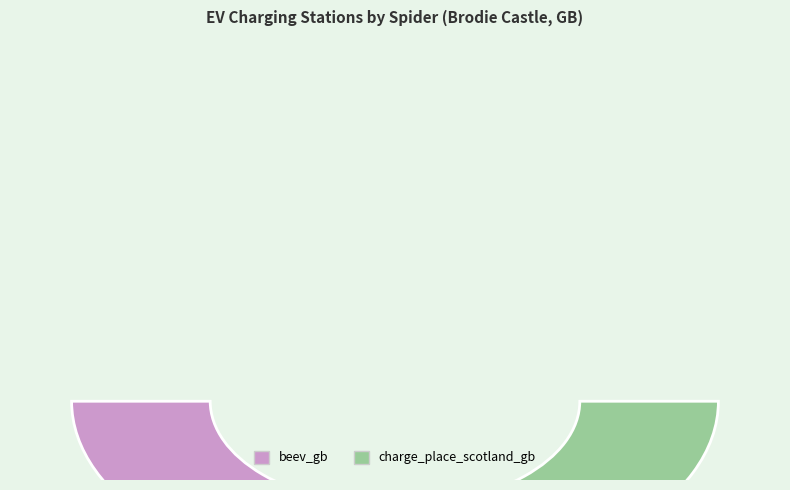

Which slice is the largest?

charge_place_scotland_gb